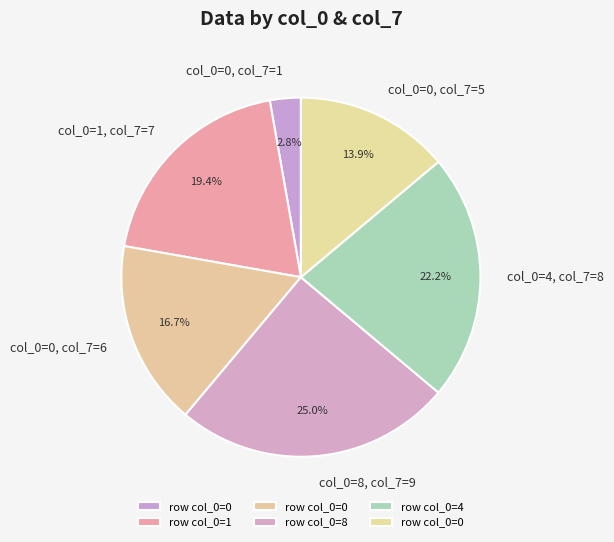

What is the ratio of the value at col_0=8, col_7=9 to the value at col_0=0, col_7=6?

1.5